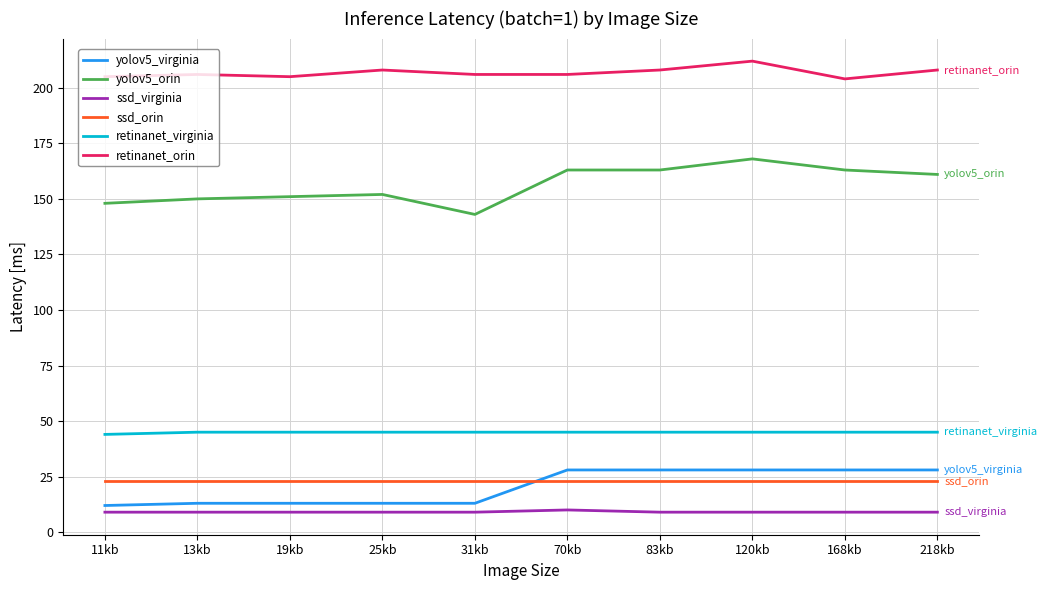

How many series are shown in this chart?

6